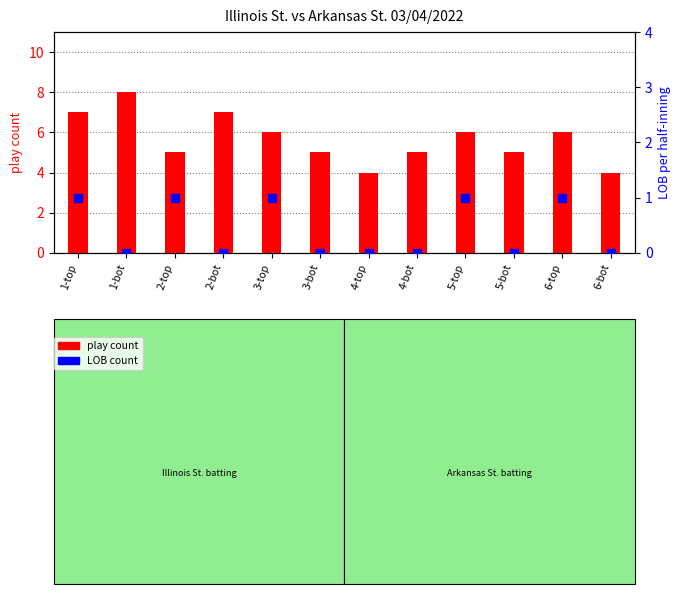

Which series contains the lowest Y value?

LOB count